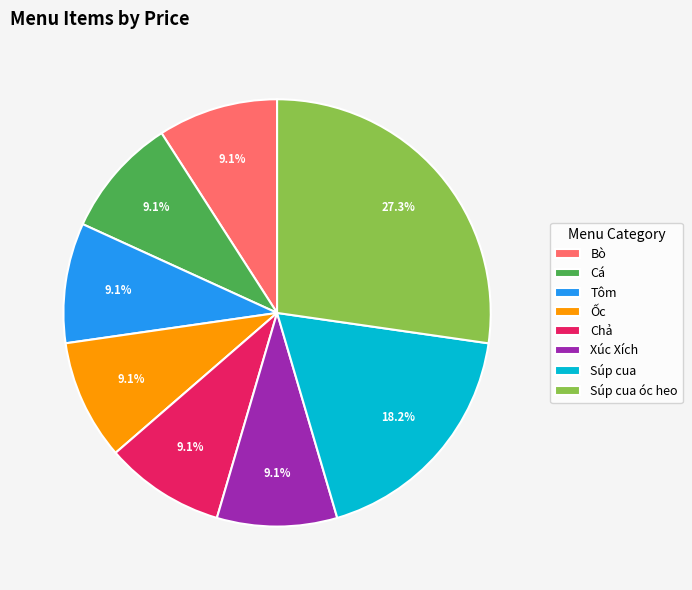

True or false: Ốc accounts for 9% of the total.

True